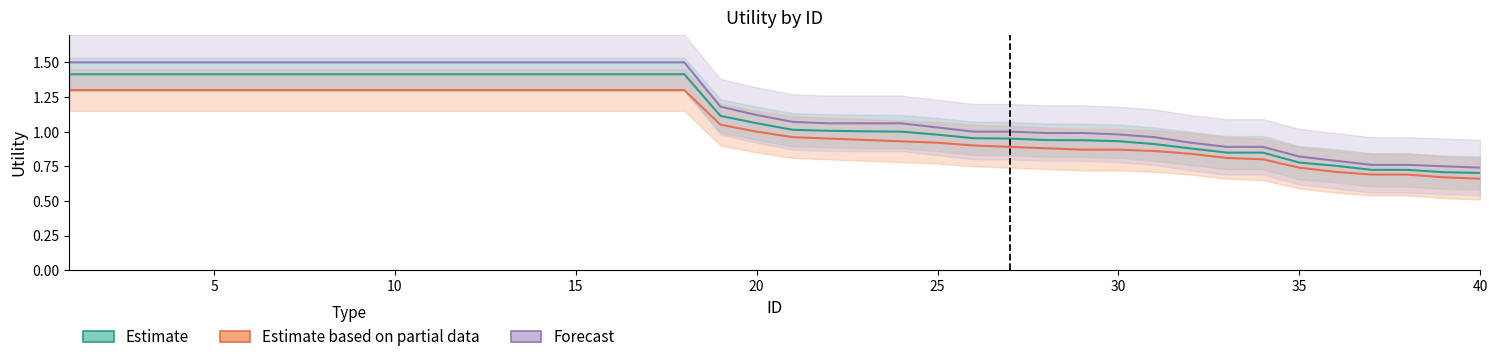

At 35, list the series in order from smallest to largest.

Estimate based on partial data, Estimate, Forecast